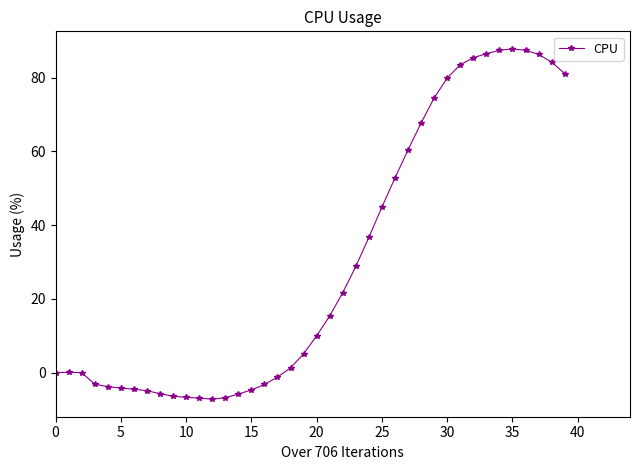

What is the smallest value displayed?

-7.2